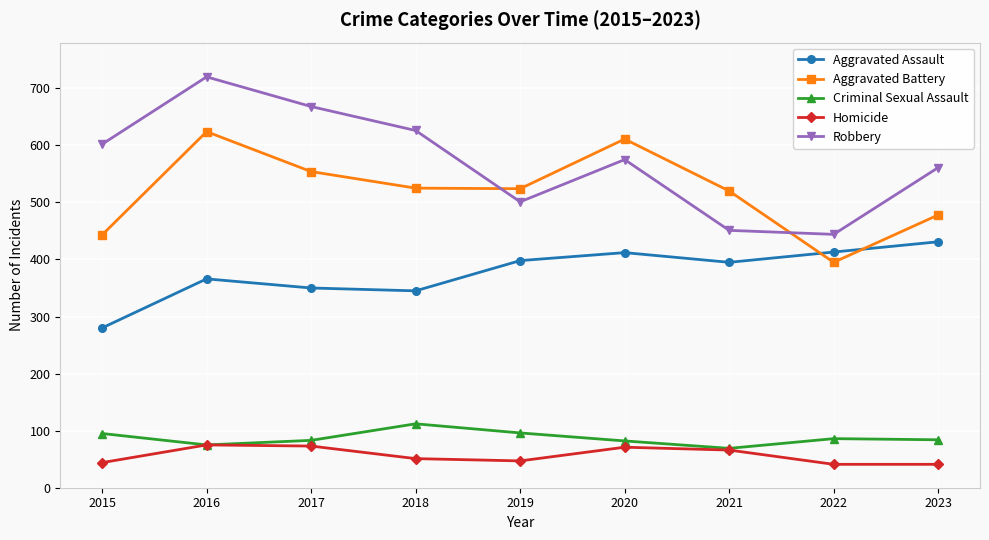

Rank the series at 2019 from highest to lowest value.

Aggravated Battery, Robbery, Aggravated Assault, Criminal Sexual Assault, Homicide